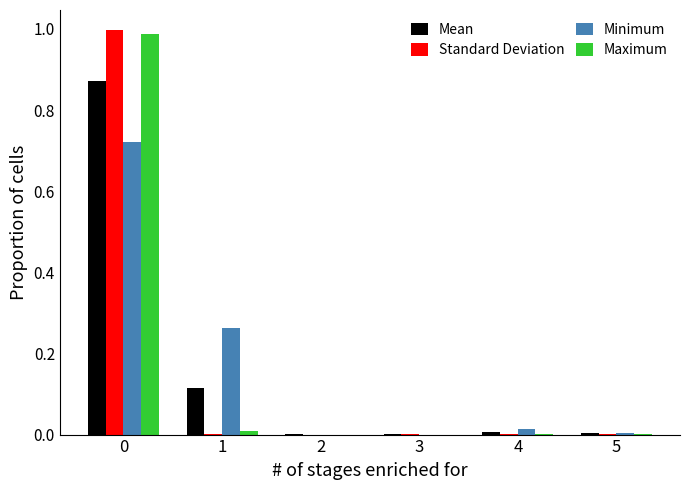

Are the bars grouped side by side (vs. stacked)?

Yes